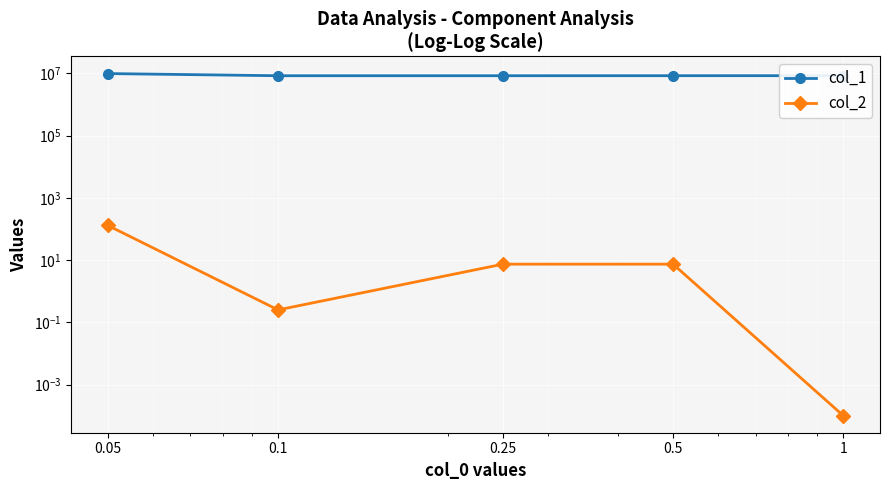

Is it true that col_1 equals 8418786.0 at 0.5?

True